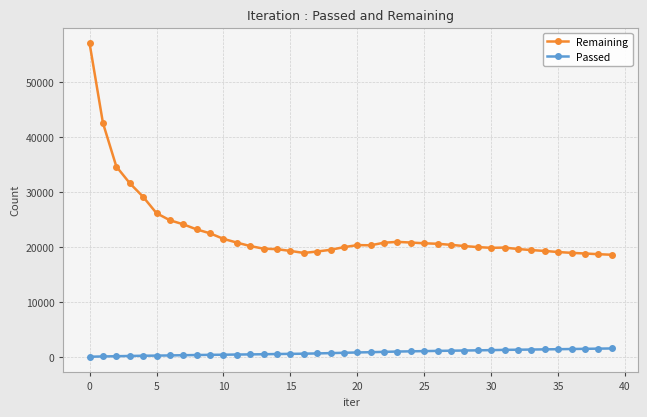

What is the average value of the Remaining series?

22810